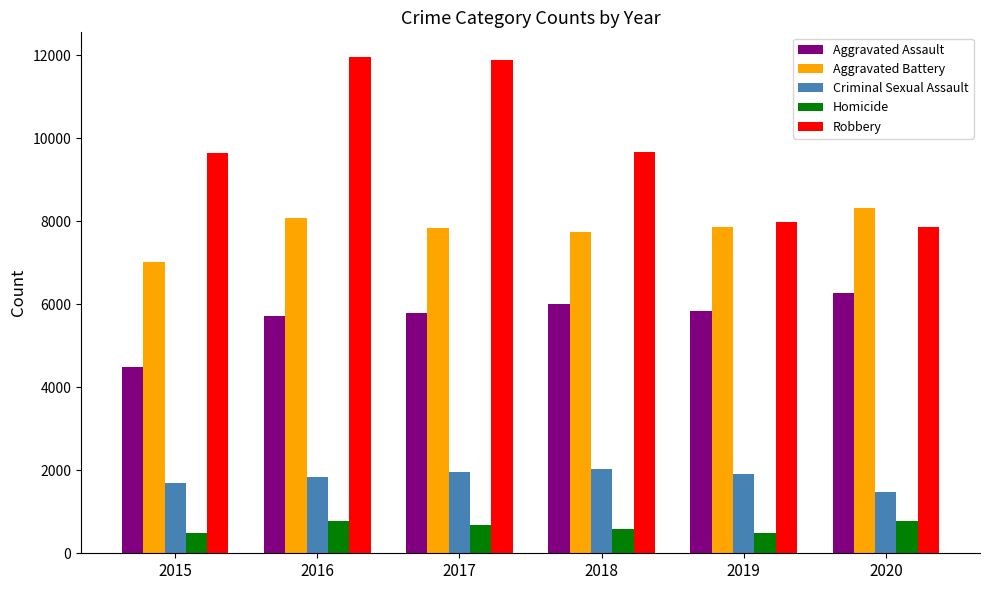

What is the approximate value of Aggravated Assault at 2020, to the nearest 10?

6260